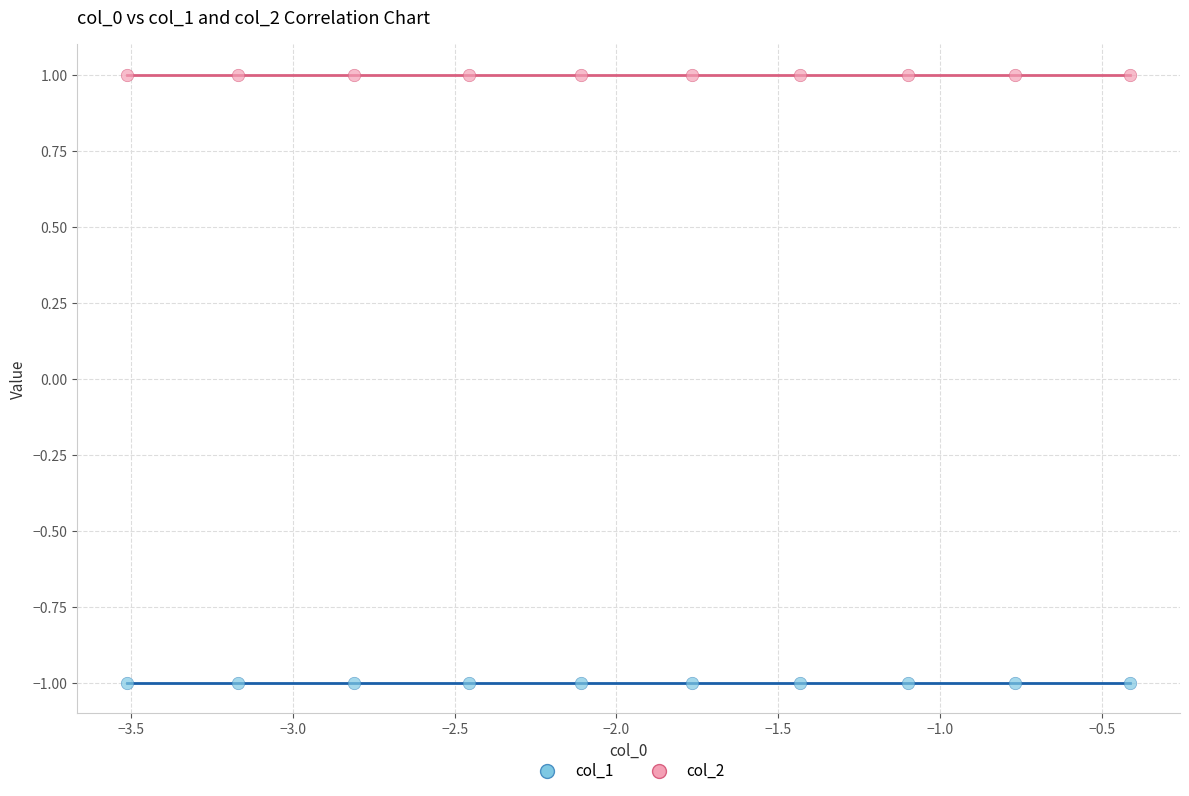

How many points are shown in the scatter plot?

20